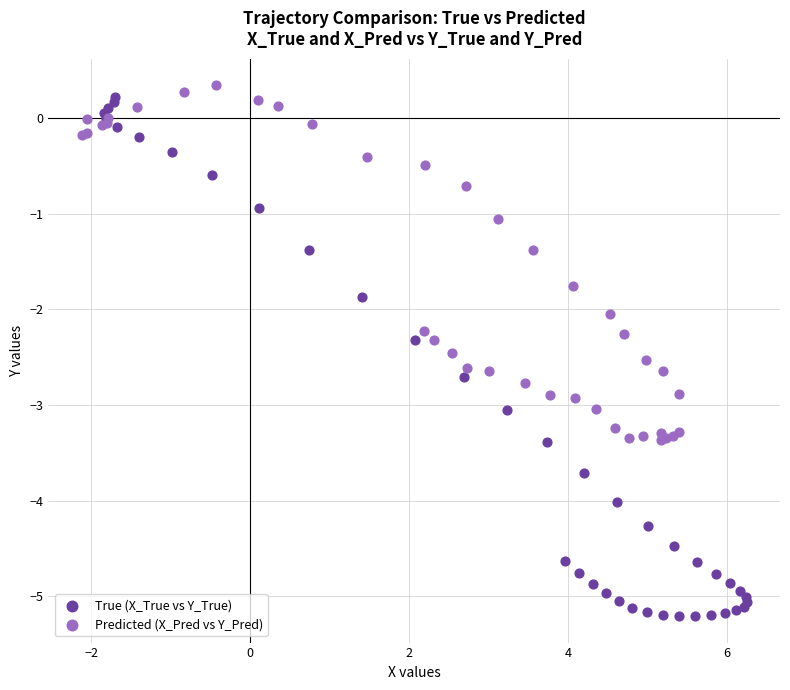

Which series has the widest spread of Y values?

True (X_True vs Y_True)